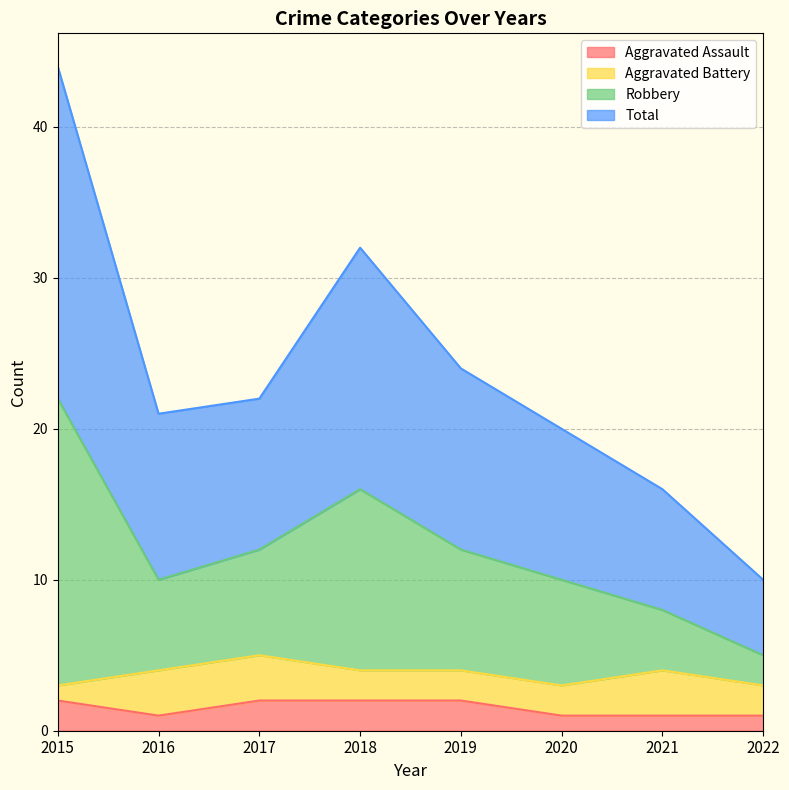

What is the spread (max minus min) of values at 2015?

42